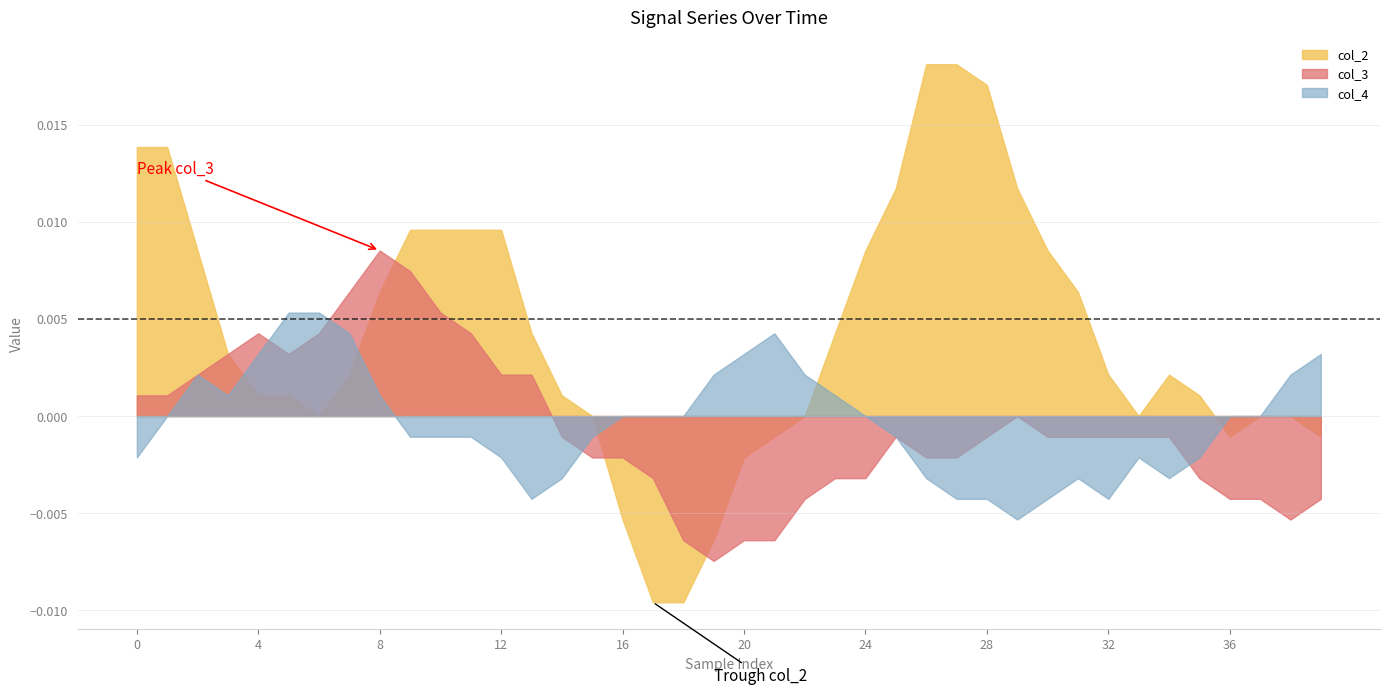

Does the chart have visible grid lines?

Yes